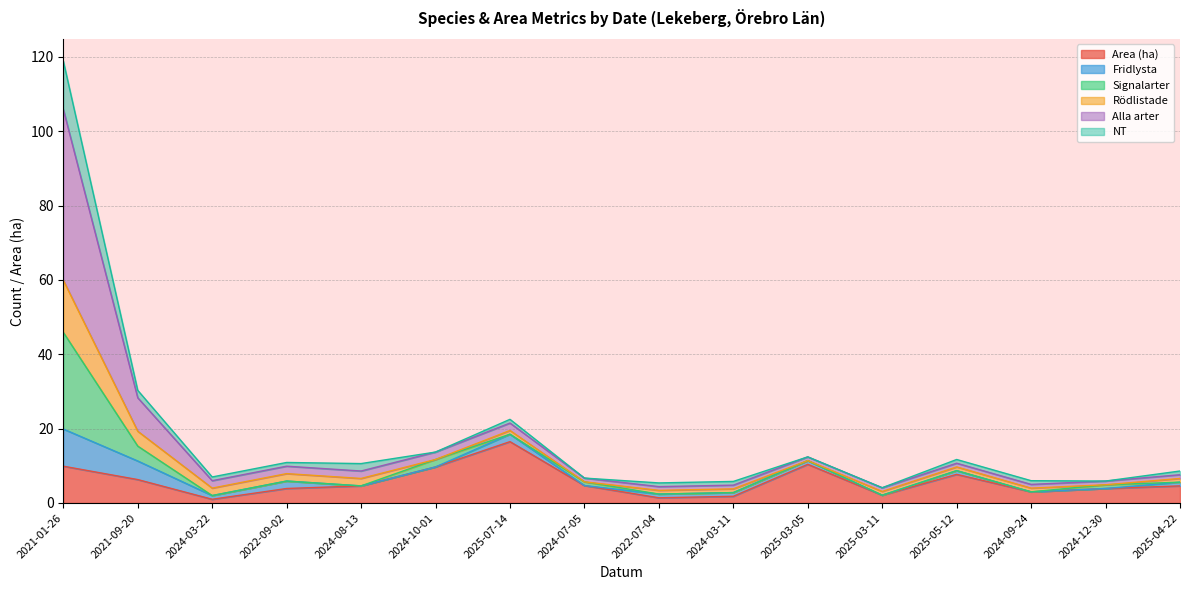

What is the total value across all series at 2021-01-26?

118.9